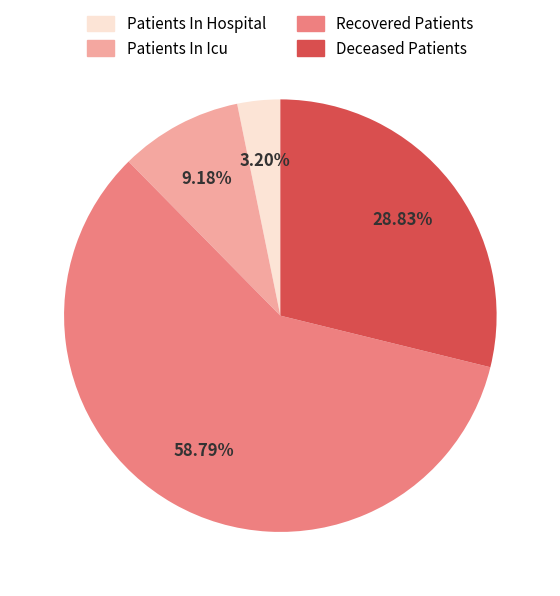

Does any single category account for the majority?

Yes